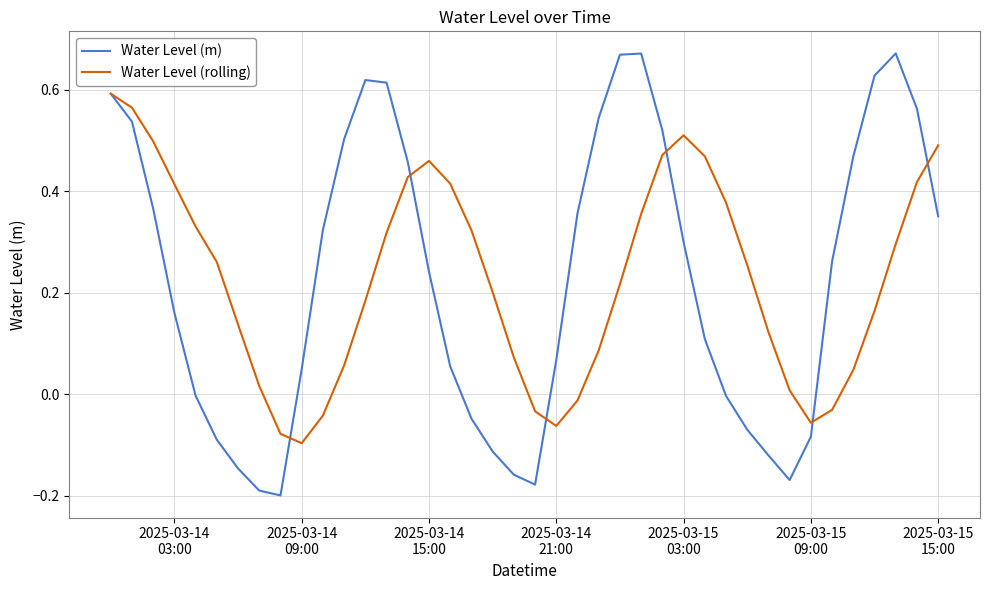

List the series in order of their peak value, highest first.

Water Level (m), Water Level (rolling)